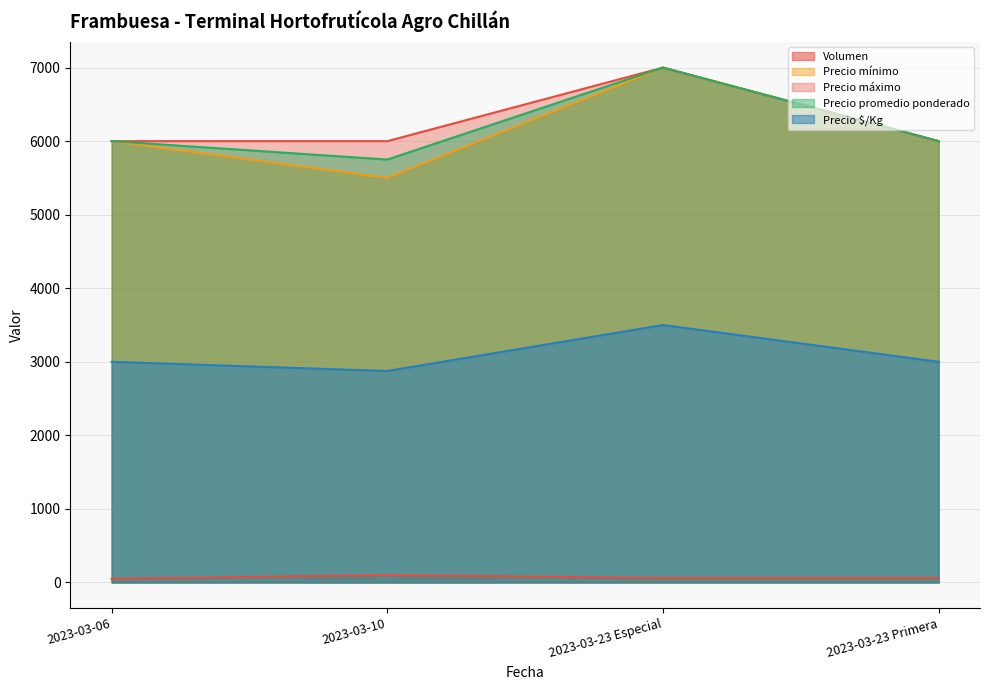

What is the maximum value for Precio mínimo?

7000